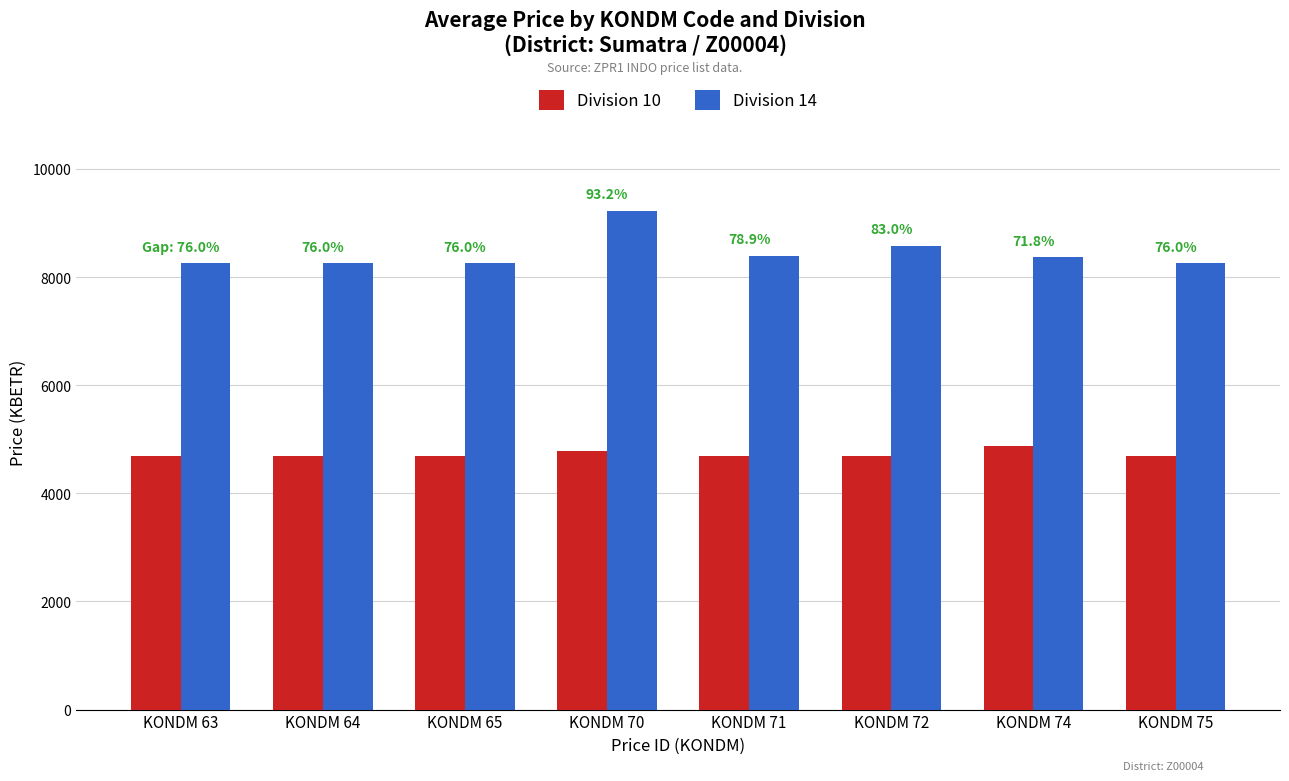

Is the value of Division 10 at KONDM 64 greater than the value of Division 14 at KONDM 72?

No